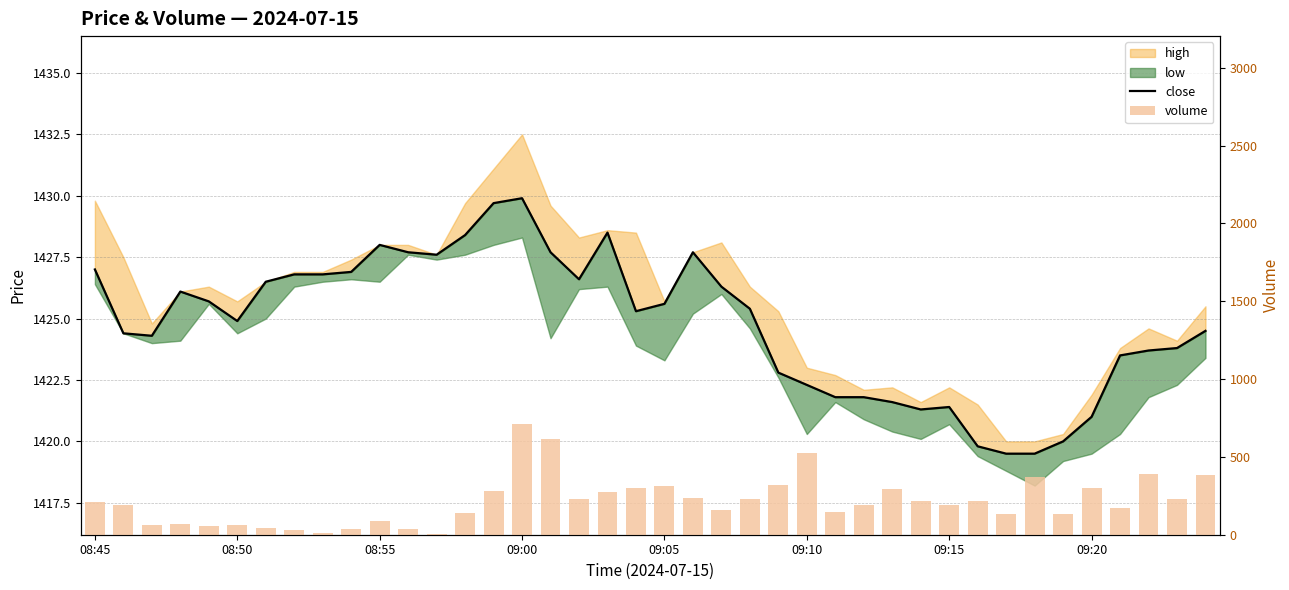

Does the chart contain any negative values?

No